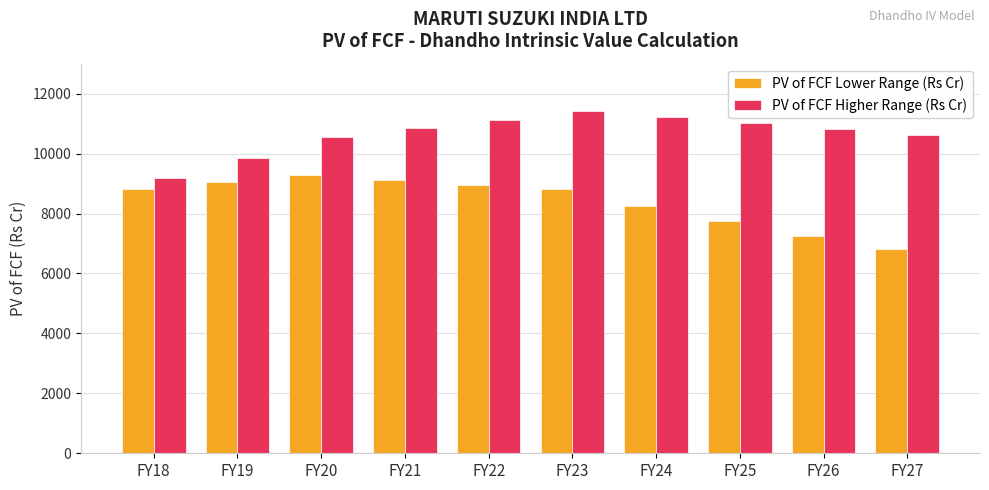

Is it true that PV of FCF Higher Range (Rs Cr) equals 11226.9 at FY24?

True